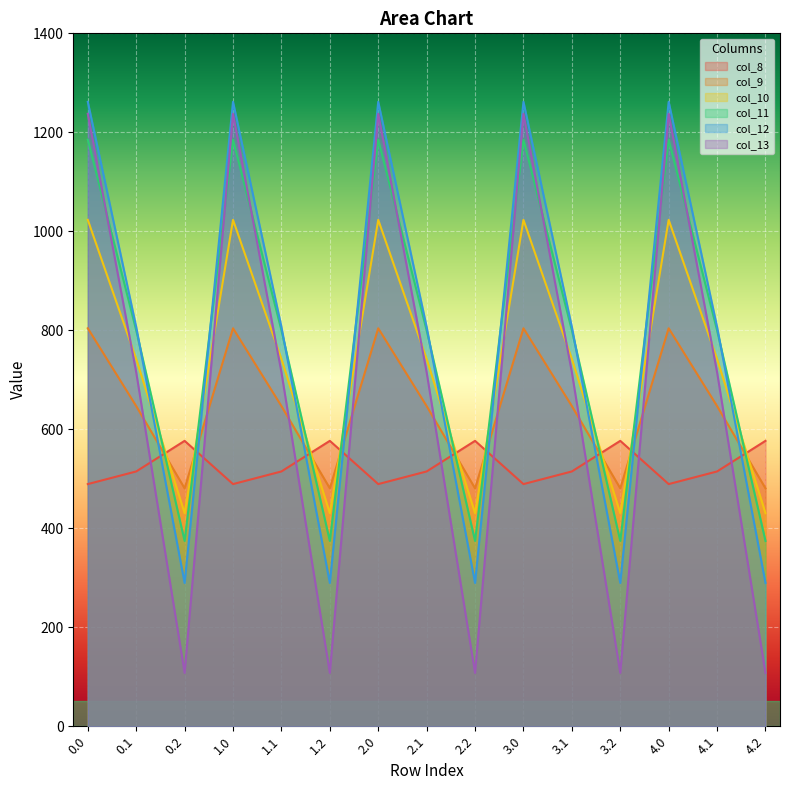

True or false: col_8 has more than 0 interior local peaks.

True